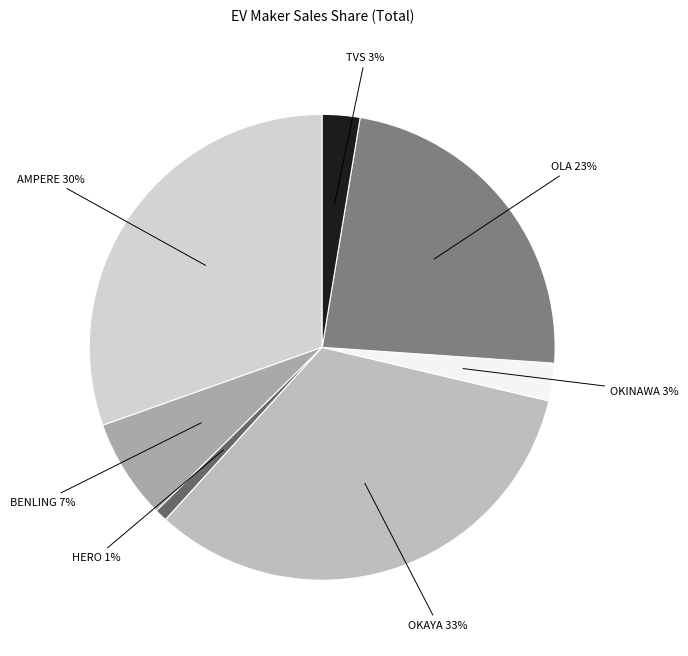

Is there a majority slice in this chart?

No